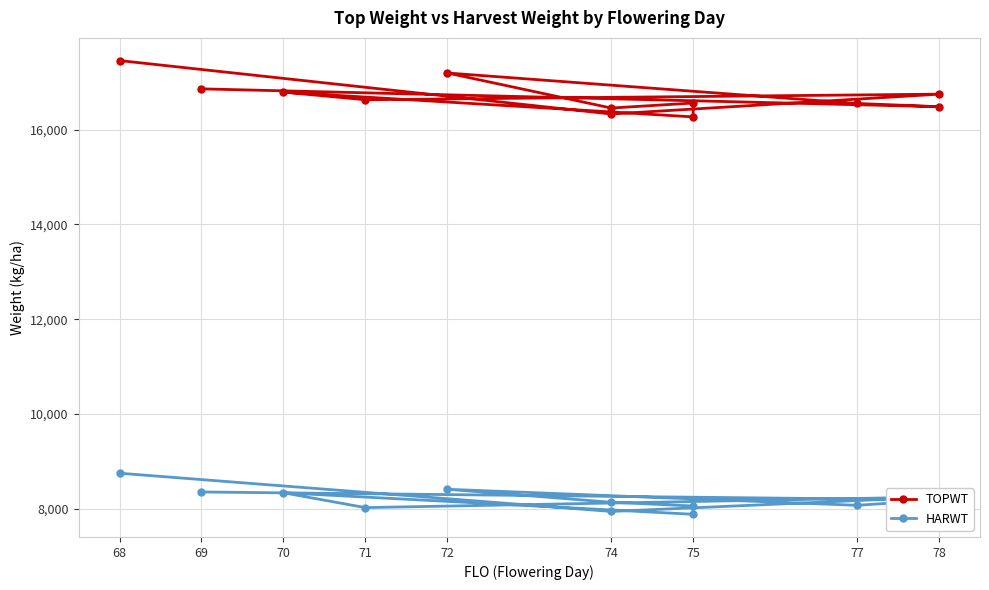

True or false: HARWT and TOPWT cross at least once.

False